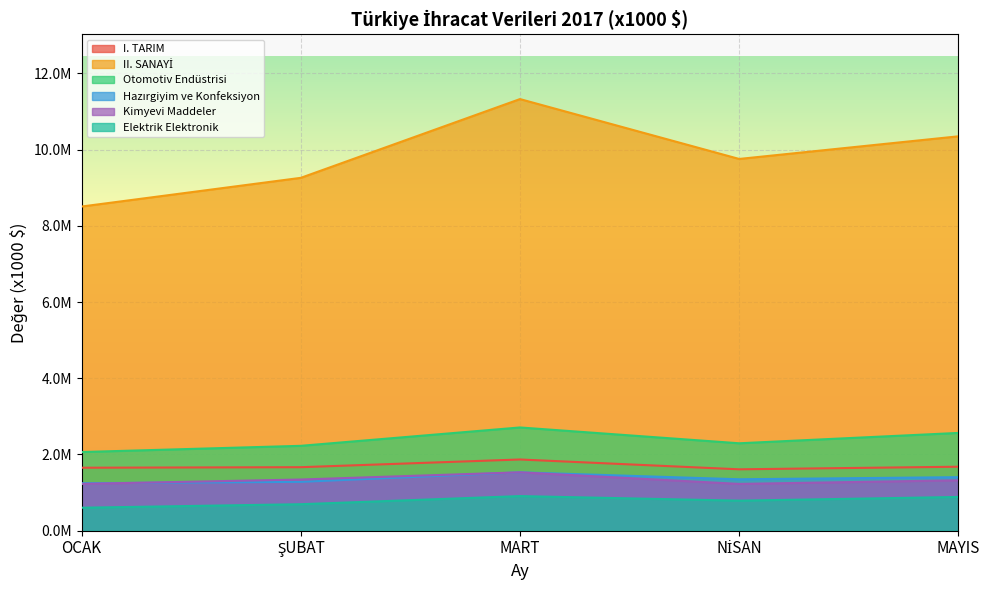

How many interior local valleys does the Elektrik Elektronik series have?

1